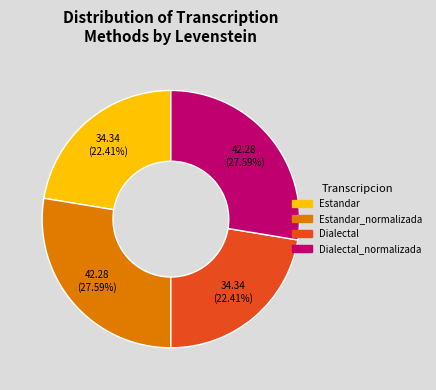

Is it true that Dialectal is 28% of the pie?

False